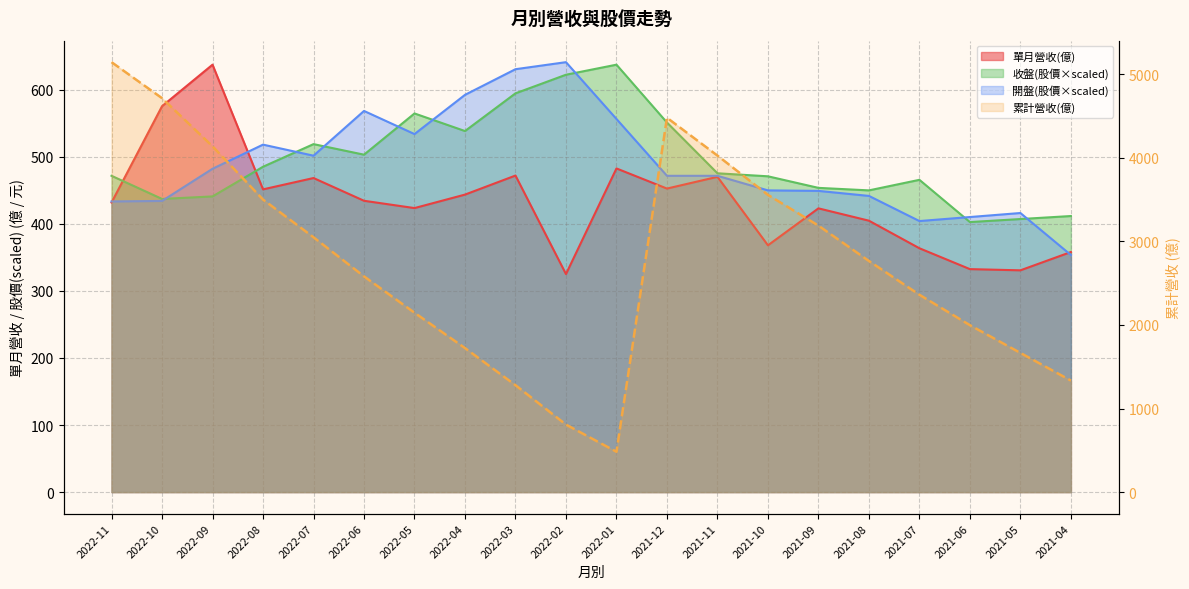

What is the label of the 16th point from the right?

2022-07